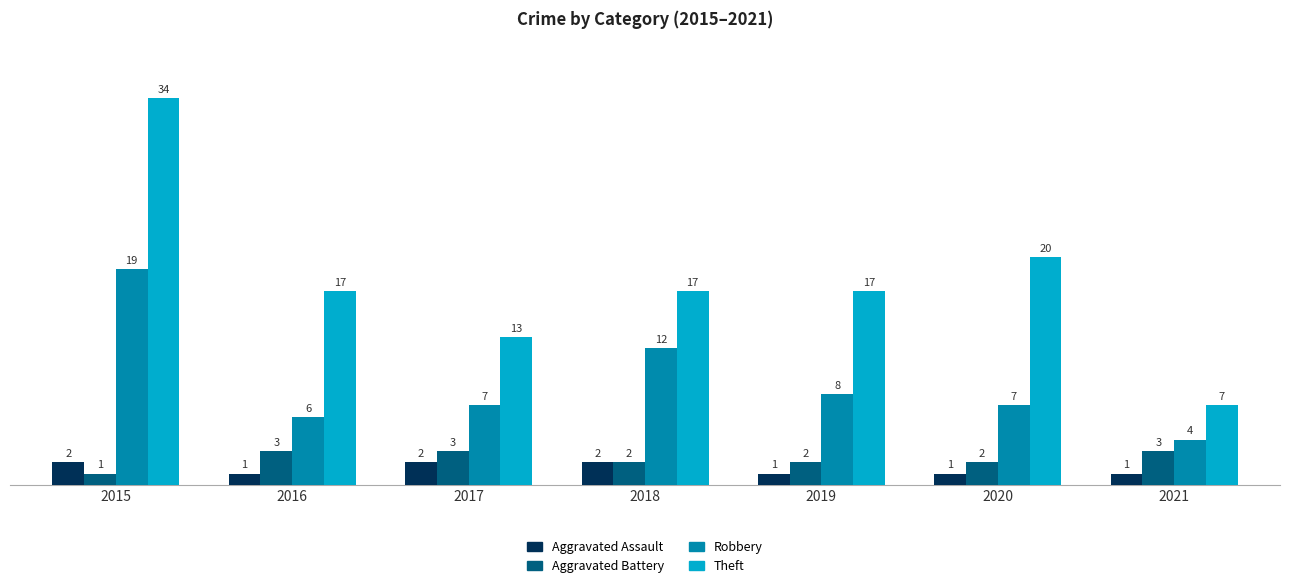

Rank the series at 2017 from highest to lowest value.

Theft, Robbery, Aggravated Battery, Aggravated Assault